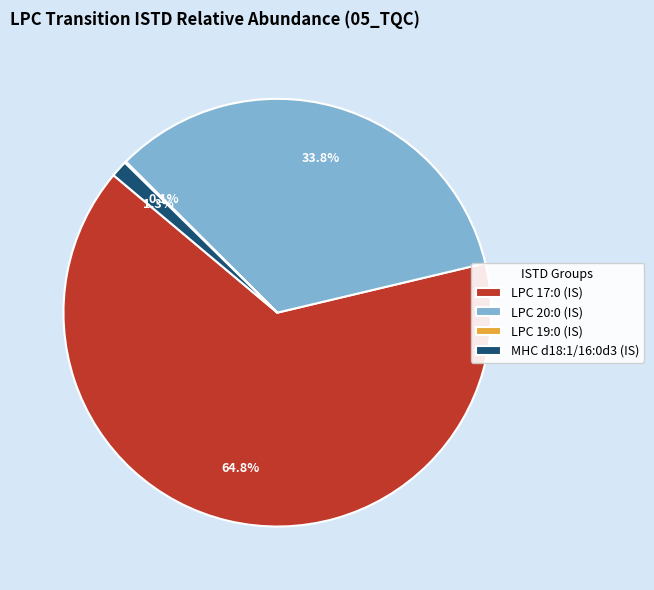

To the nearest percent, what is the difference between the largest and smallest slice percentages?

65%